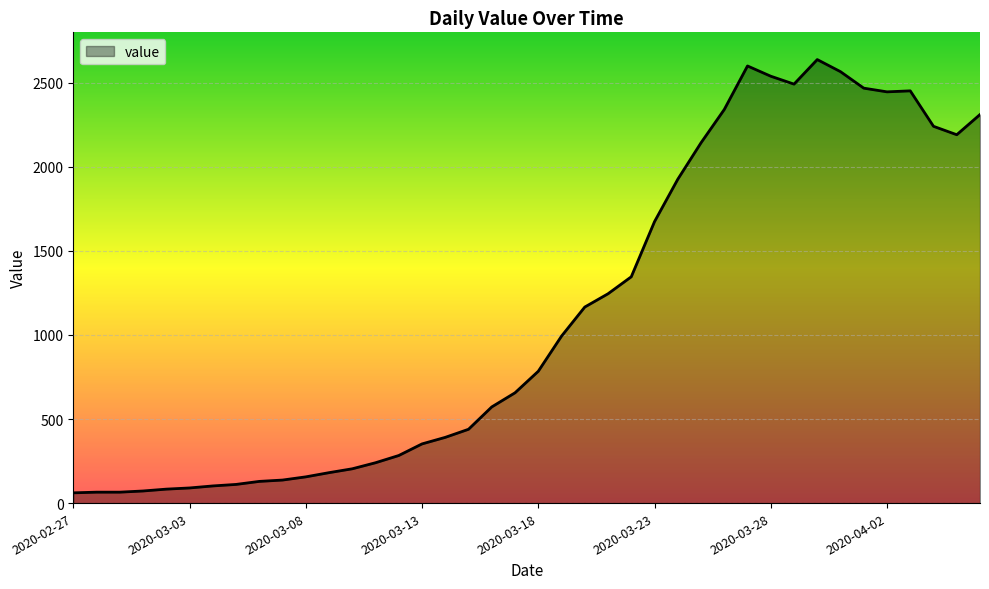

What is the maximum value shown in the chart?

2638